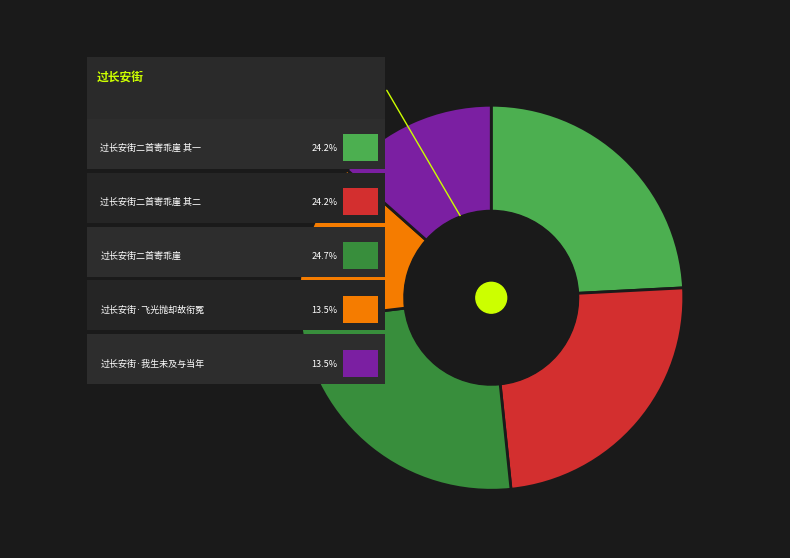

True or false: 过长安街二首寄乖崖 其二 accounts for 24% of the total.

True